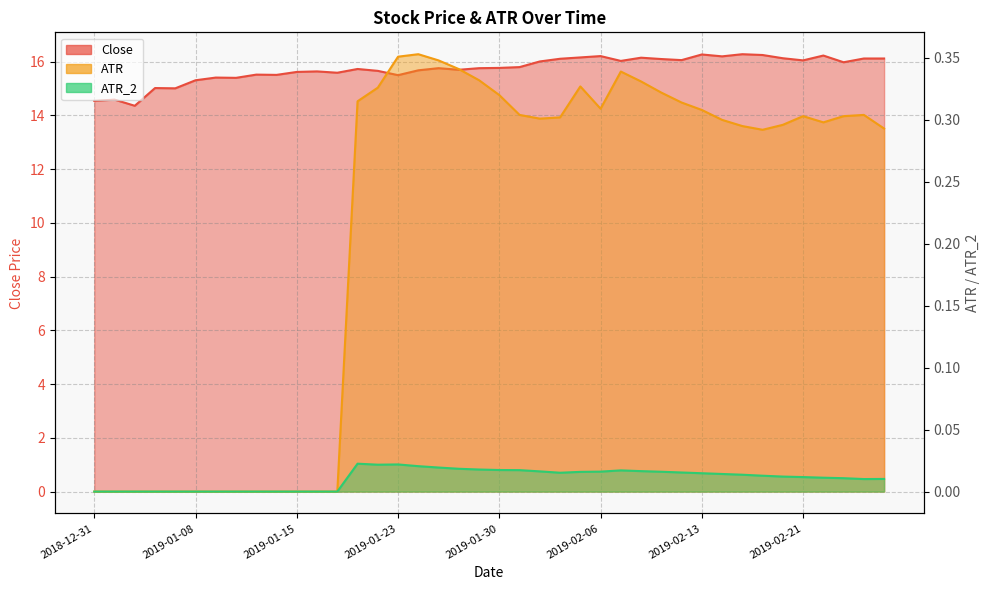

What is the label of the 37th point from the right?

2019-01-04